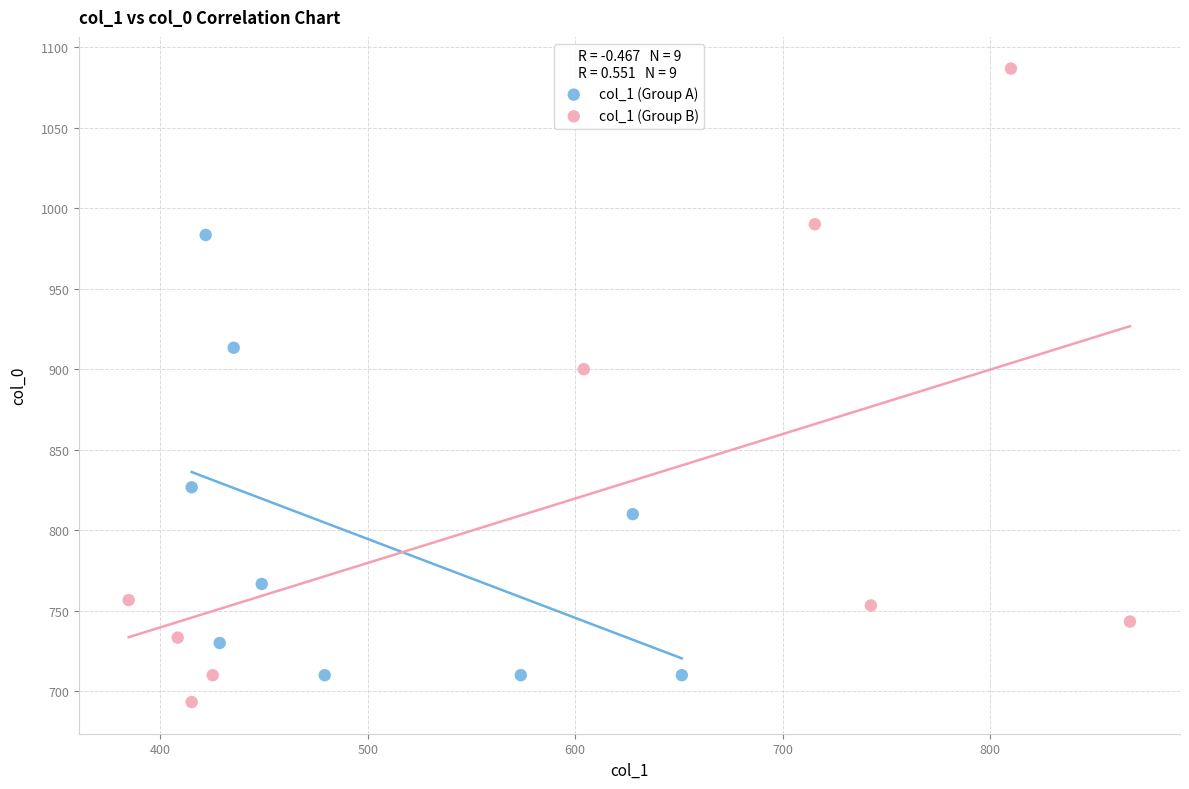

Which series has the widest spread of Y values?

col_1 (Group B)